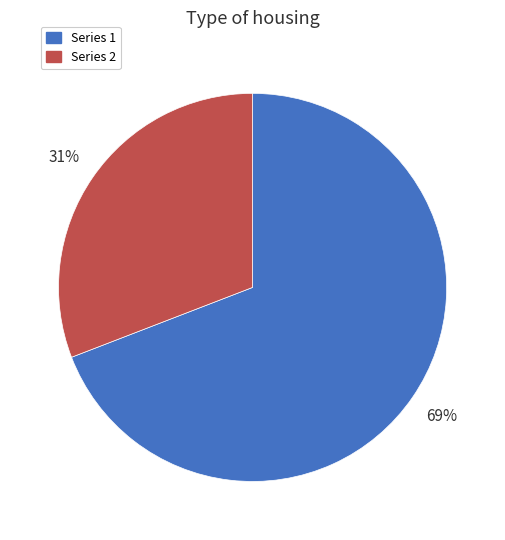

Is there a majority slice in this chart?

Yes